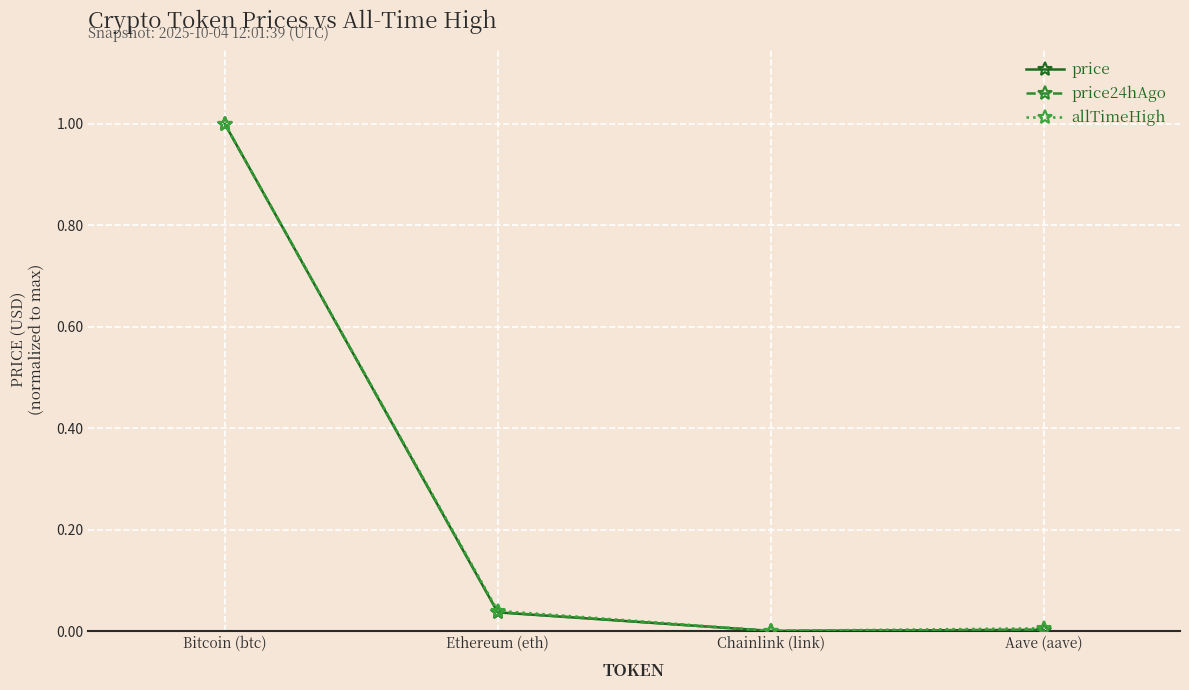

At which category is the sum across all series the highest?

Bitcoin (btc)